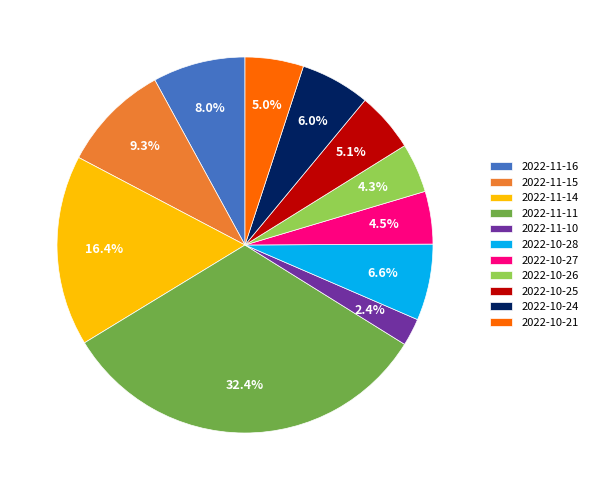

Is it true that 2022-11-15 is 1% of the pie?

False